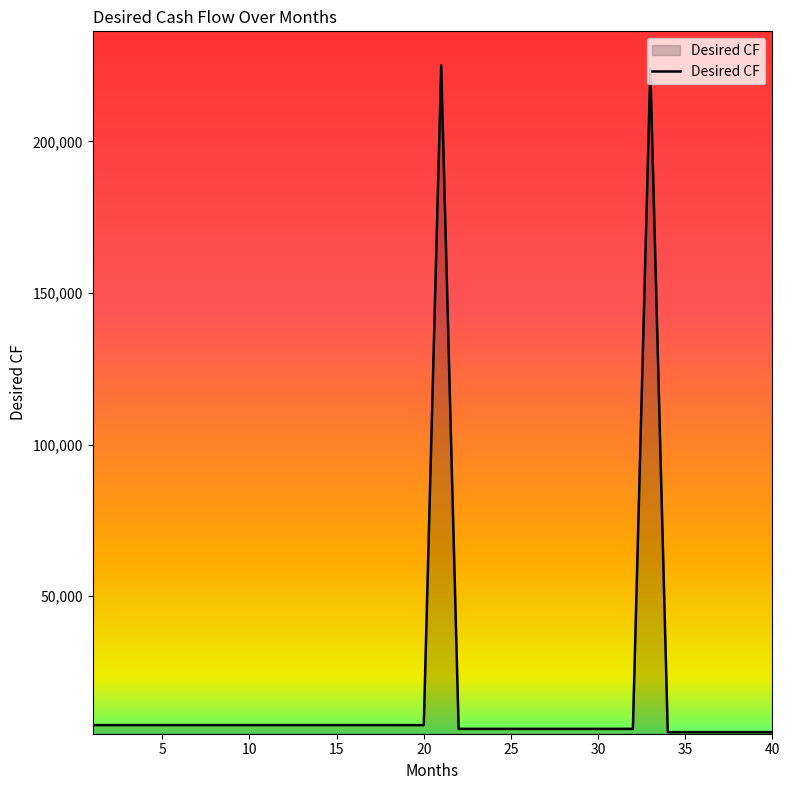

How many lines are shown in the chart?

1